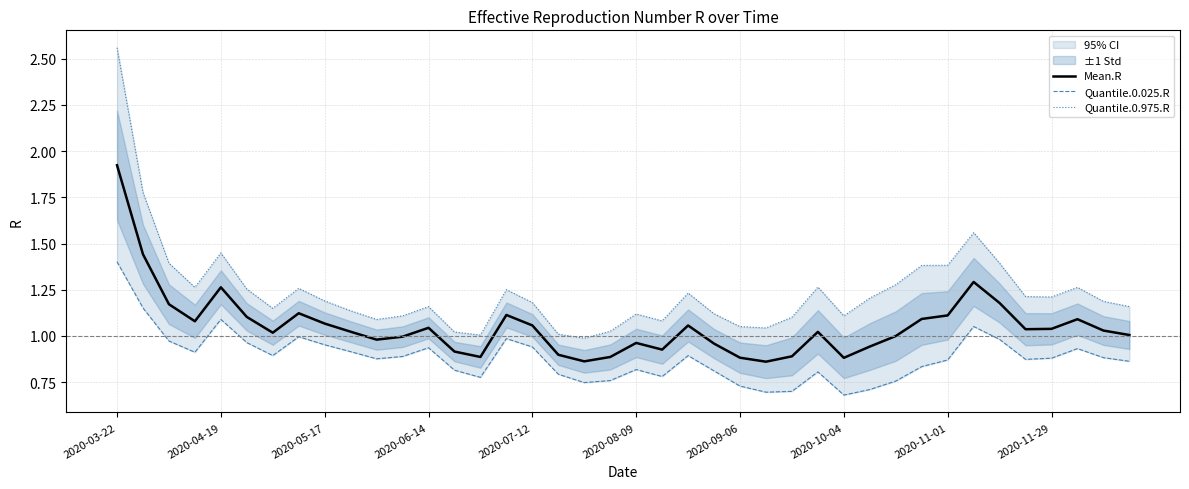

What is the difference between the maximum and minimum values in the Quantile.0.025.R series?

0.7